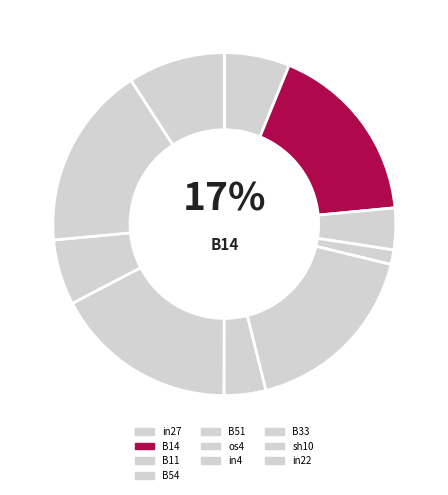

To the nearest percent, what portion does in27 represent?

6%